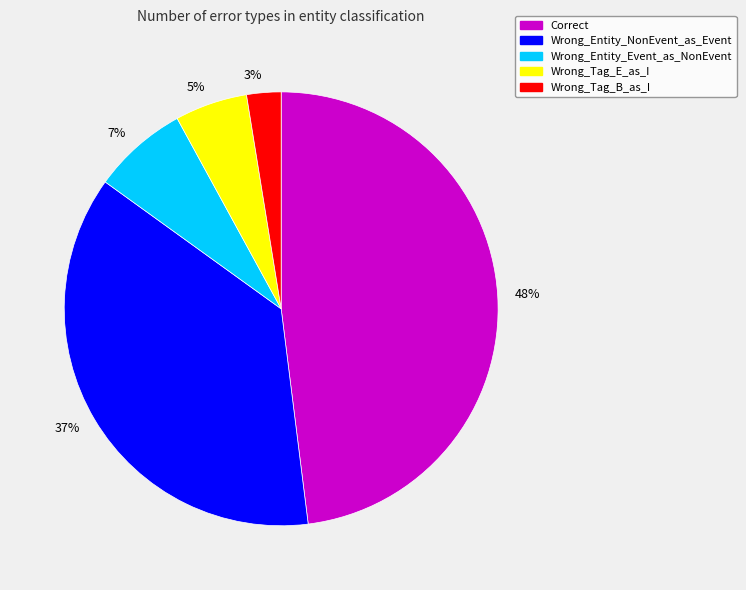

To the nearest percent, what is the difference between the largest and smallest slice percentages?

45%